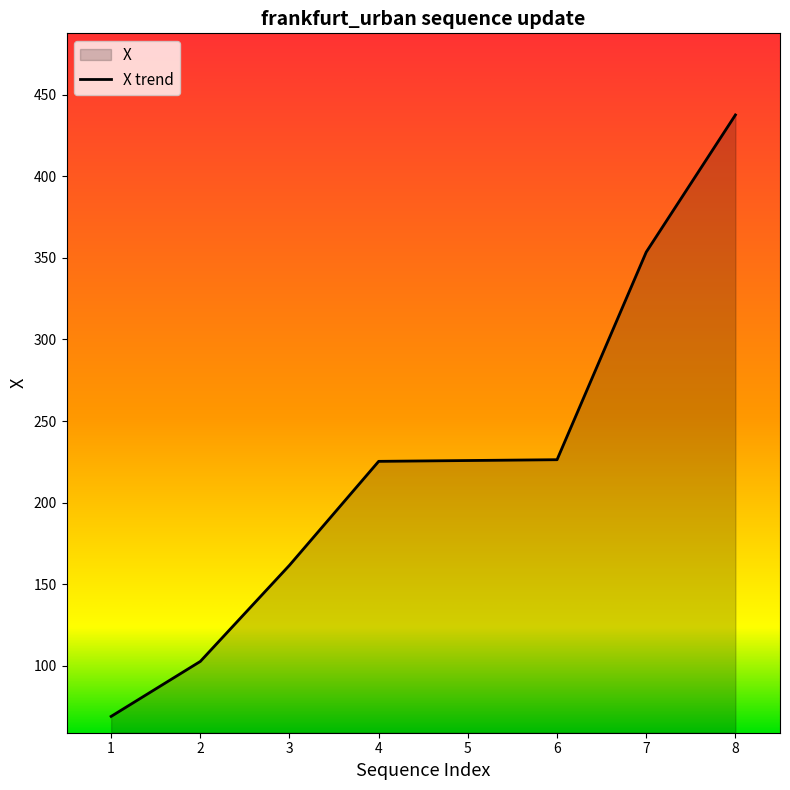

True or false: the data has more than 2 interior local peaks.

False